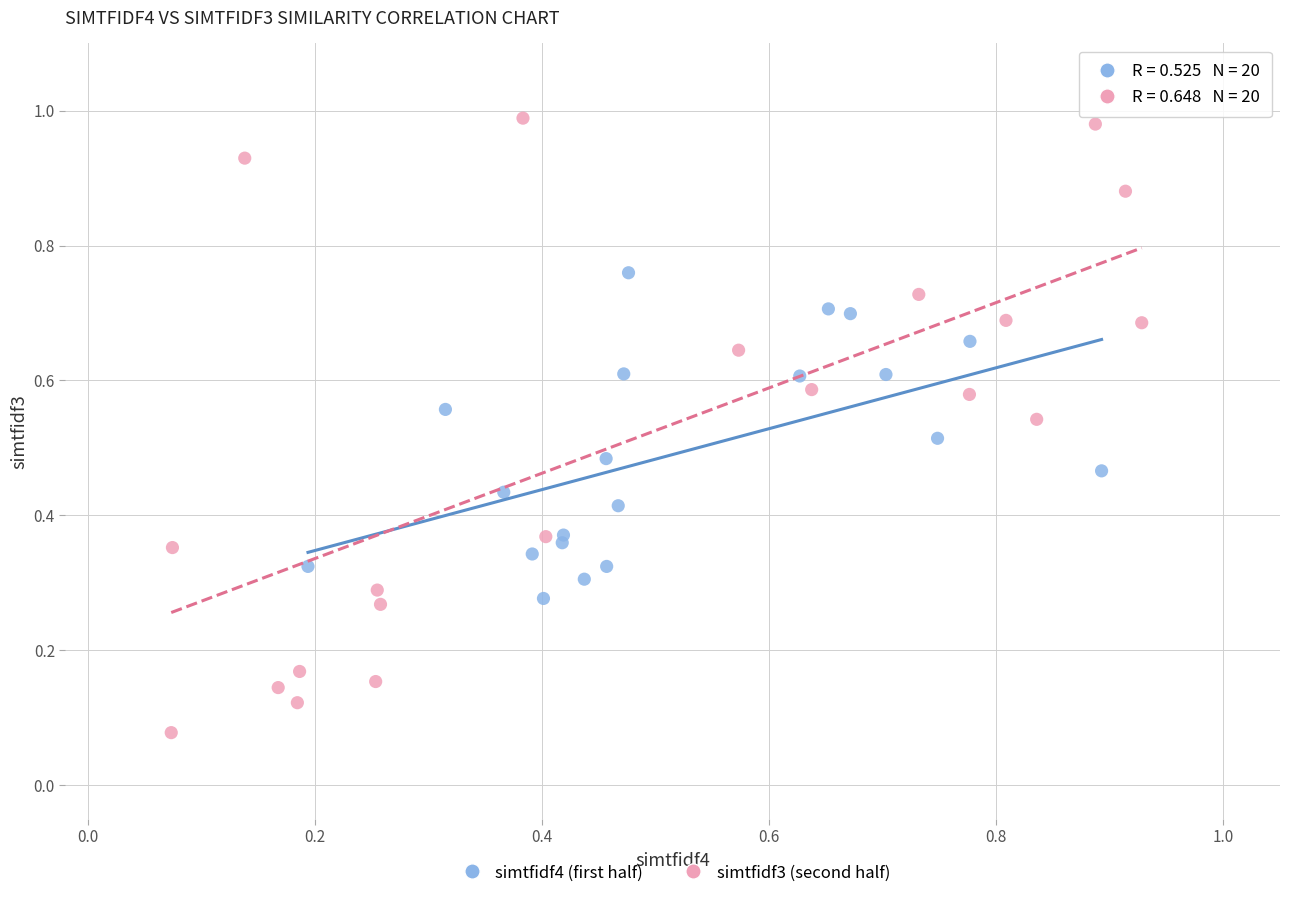

Which series reaches the maximum Y coordinate?

simtfidf3 (second half)